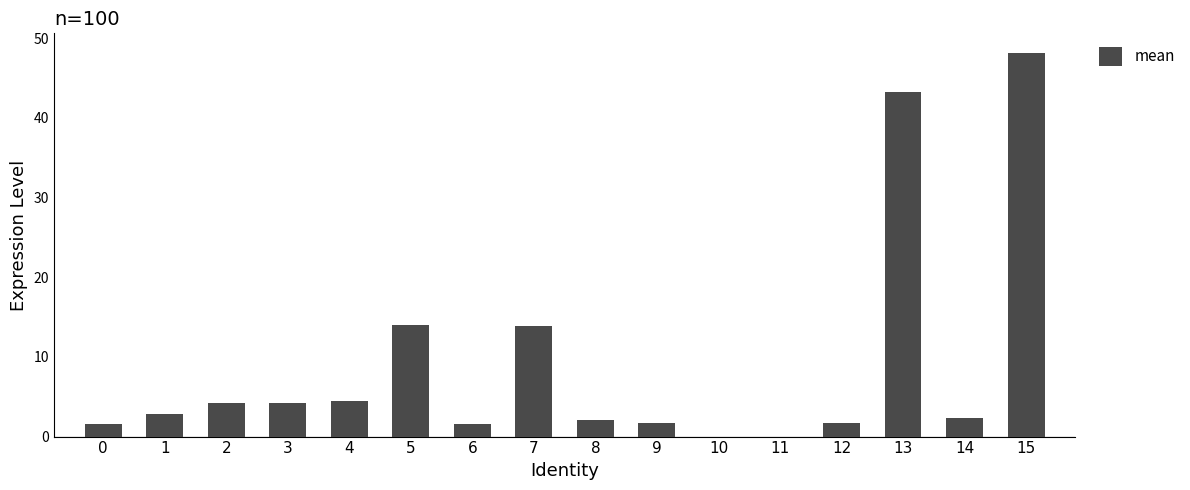

Approximately how many times larger is the value at 13 compared to 6?

27.1